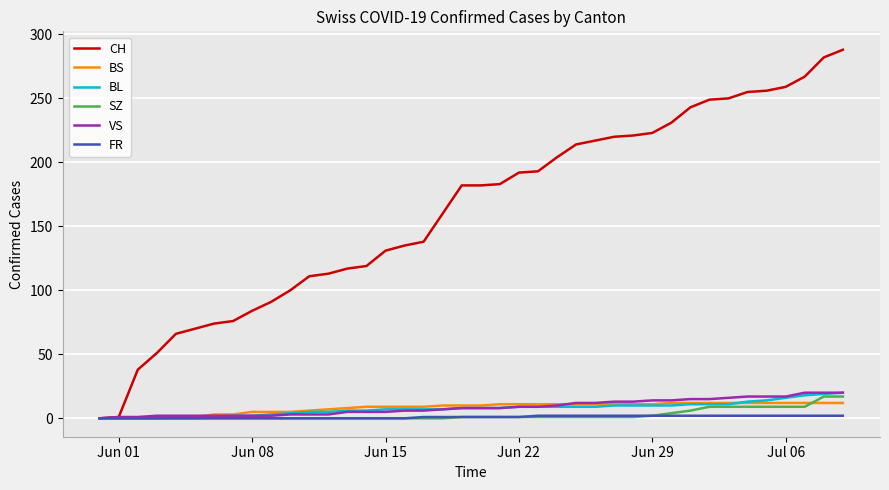

What is the highest value of the BS series?

12